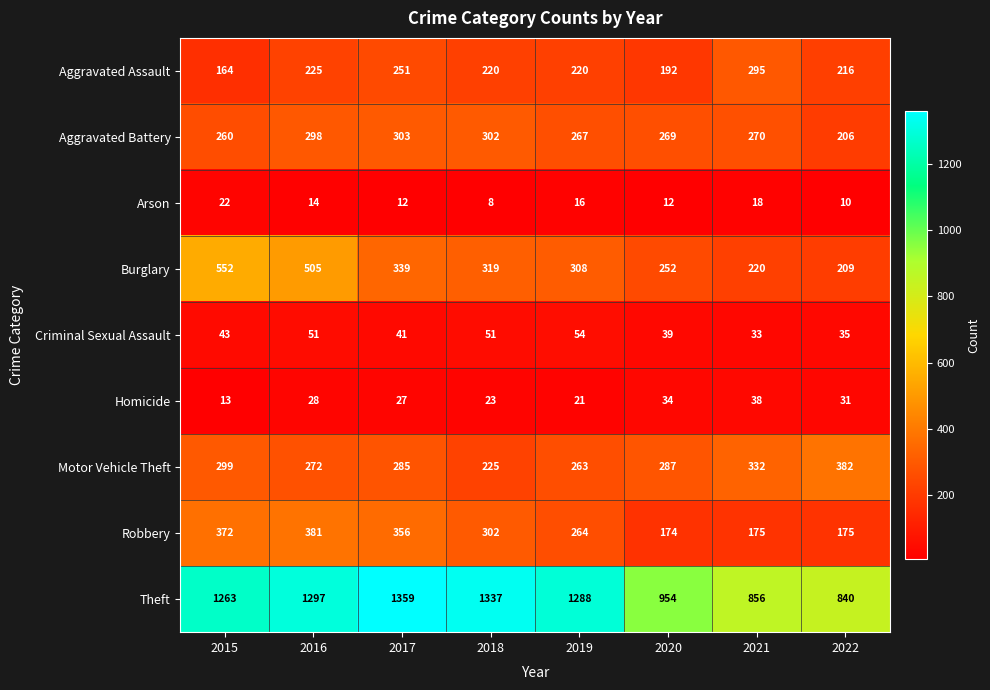

What is the sum of the Criminal Sexual Assault values at 2019 and 2015?

97